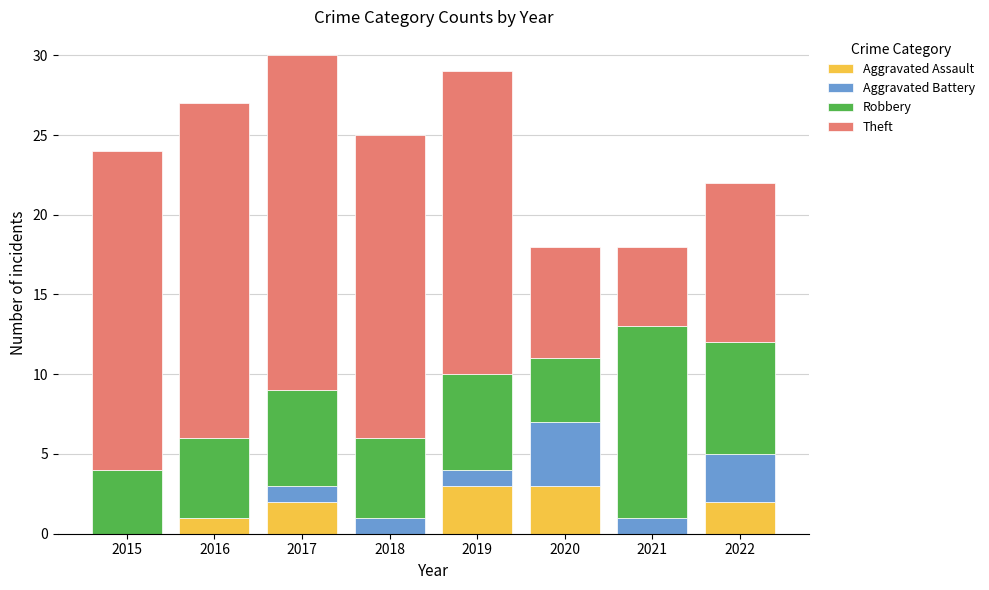

What is the maximum value for Aggravated Assault?

3